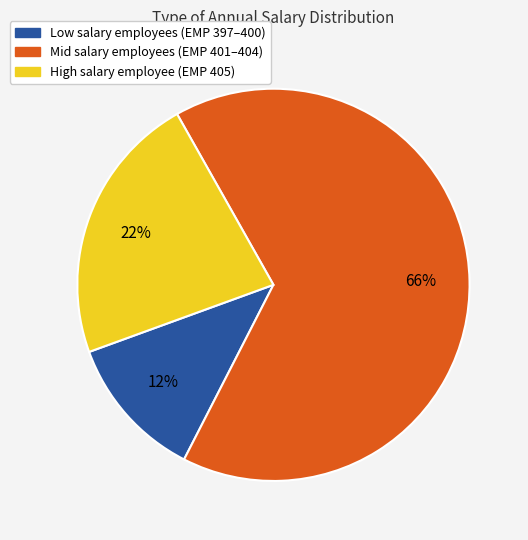

To the nearest percent, what is the average slice percentage?

33%